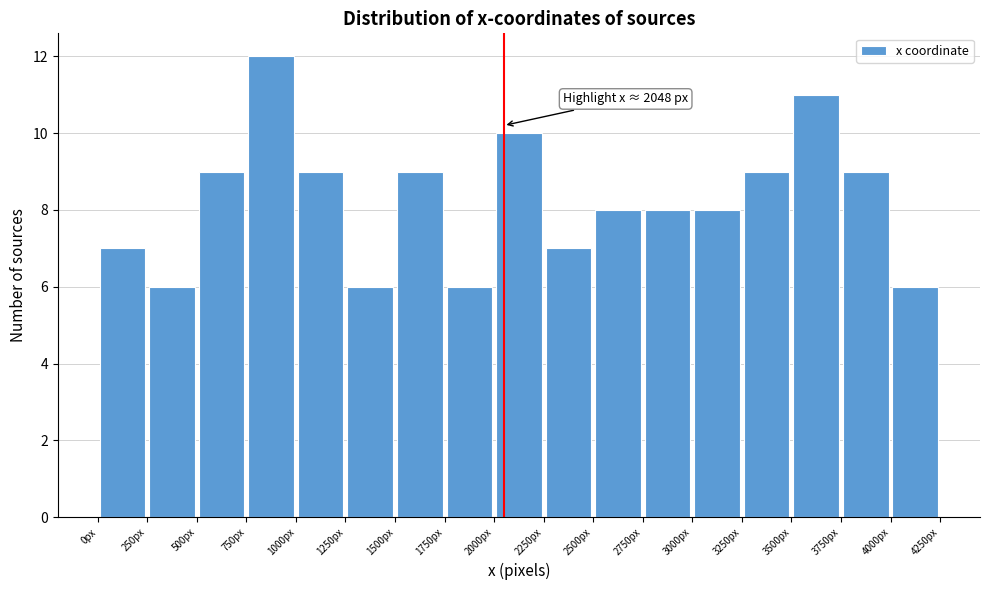

Which range on the x-axis has the tallest bar?

750 to 1000